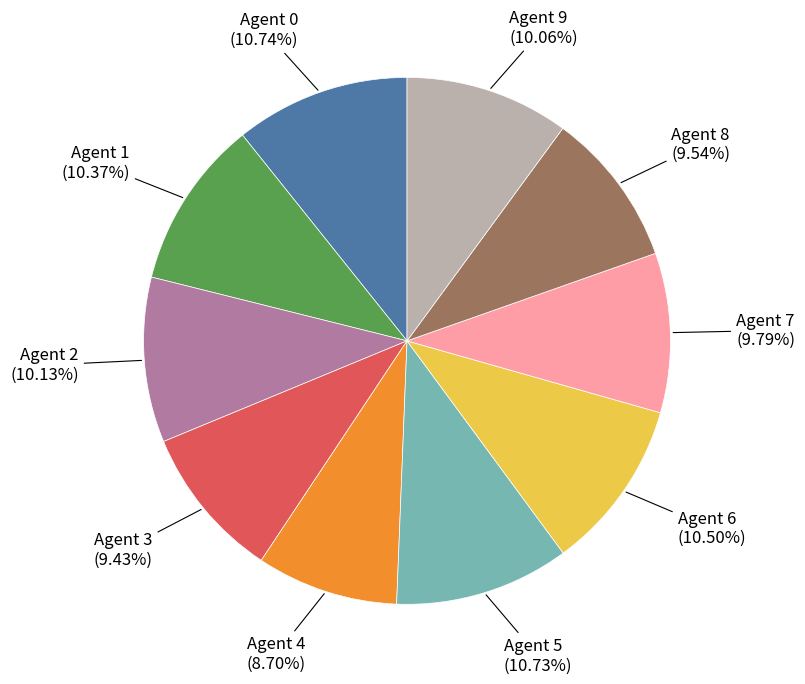

Is there any slice that represents more than half of the pie?

No